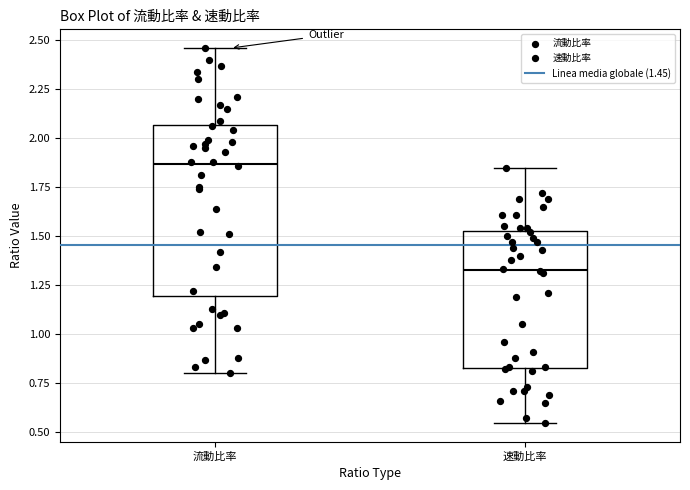

Reading left to right, read every box against the y-axis: the position of its median line, the range the box covers, and the ends of its whiskers. The values are not printed on the chart, so give them approximately, as read against the axis.

流動比率: median 1.85, box 1.20 to 2.05, whiskers 0.80 to 2.45
速動比率: median 1.35, box 0.85 to 1.55, whiskers 0.55 to 1.85